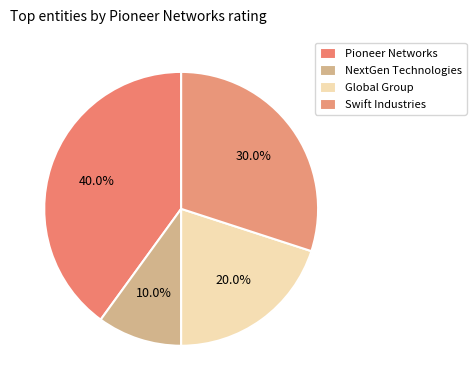

How many slices are in this pie chart?

4